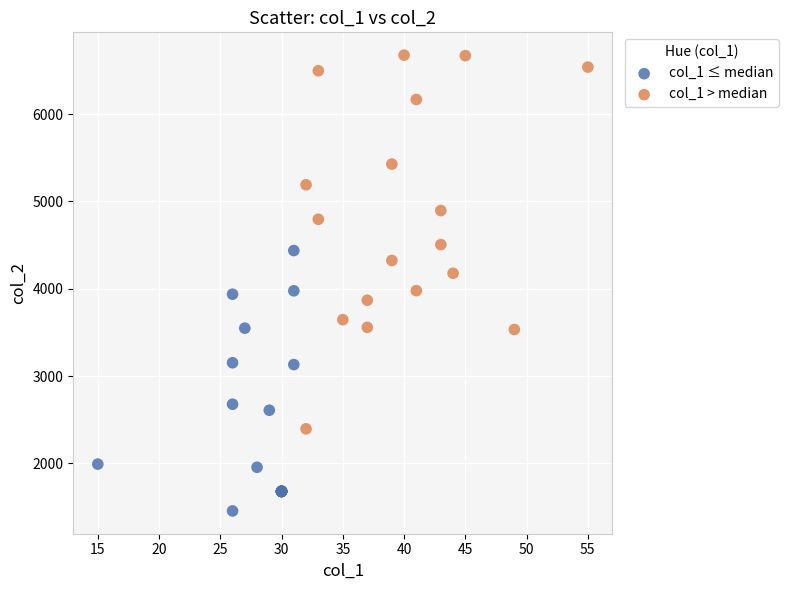

Which series reaches the maximum Y coordinate?

col_1 > median